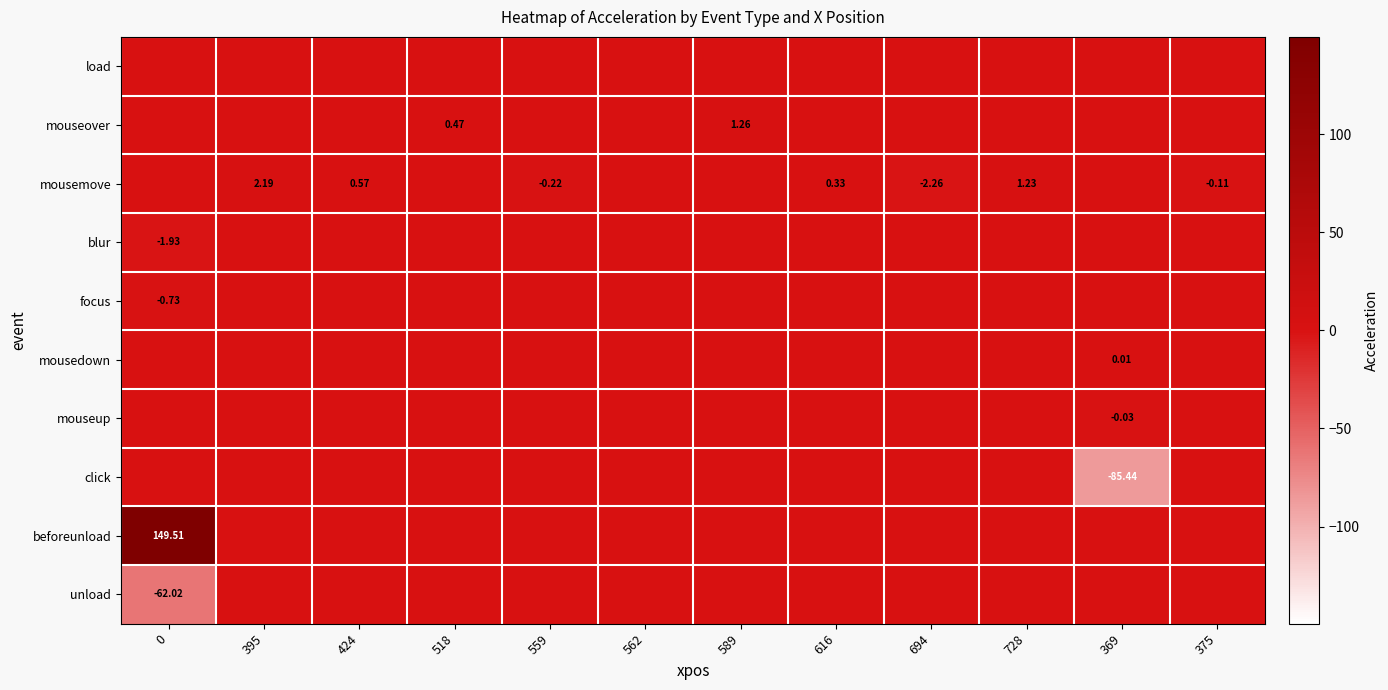

Is the value of click at 728 greater than the value of mouseup at 369?

Yes